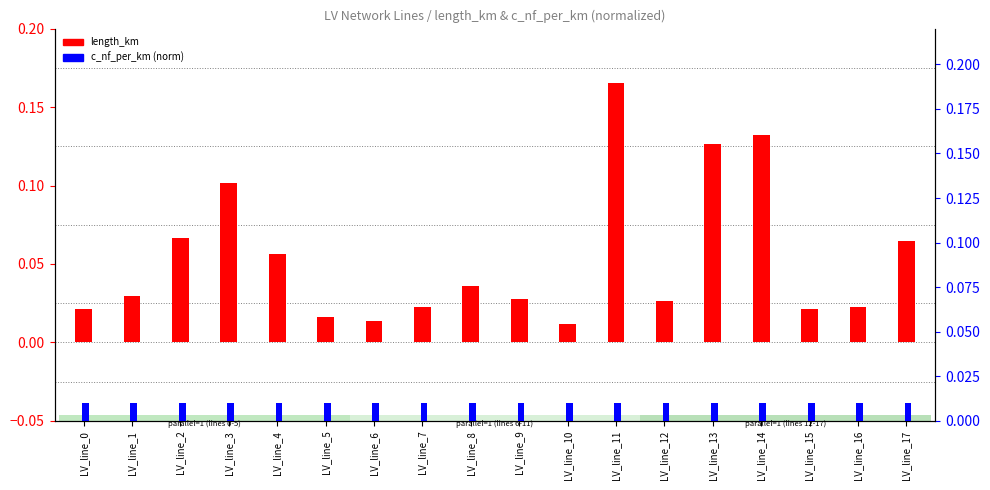

What are all the series names shown in the legend?

length_km, c_nf_per_km (norm)